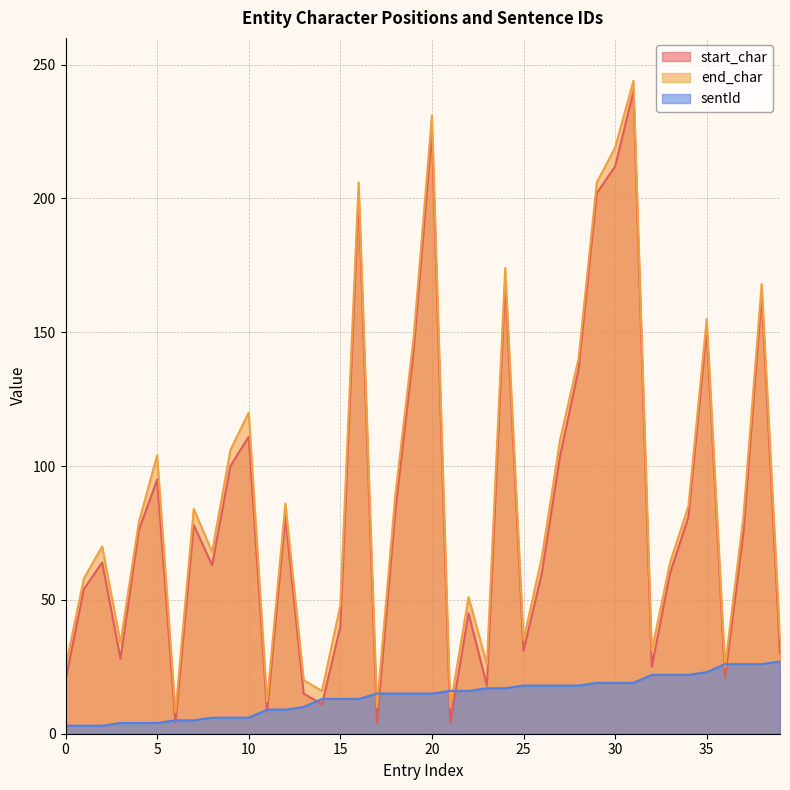

Reading left to right, list all the values displayed in this chart.

start_char: 0=20	1=54	2=64	3=28	4=76	5=95	6=4	7=78	8=63	9=100	10=111	11=8	12=81	13=15	14=11	15=40	16=201	17=4	18=83	19=143	20=225	21=4	22=45	23=18	24=169	25=31	26=60	27=104	28=136	29=202	30=212	31=240	32=25	33=60	34=81	35=151	36=21	37=75	38=164	39=30
end_char: 0=25	1=58	2=70	3=34	4=79	5=104	6=8	7=84	8=68	9=106	10=120	11=12	12=86	13=20	14=16	15=48	16=206	17=10	18=89	19=148	20=231	21=10	22=51	23=26	24=174	25=35	26=66	27=110	28=140	29=206	30=219	31=244	32=31	33=64	34=85	35=155	36=25	37=81	38=168	39=36
sentId: 0=3	1=3	2=3	3=4	4=4	5=4	6=5	7=5	8=6	9=6	10=6	11=9	12=9	13=10	14=13	15=13	16=13	17=15	18=15	19=15	20=15	21=16	22=16	23=17	24=17	25=18	26=18	27=18	28=18	29=19	30=19	31=19	32=22	33=22	34=22	35=23	36=26	37=26	38=26	39=27